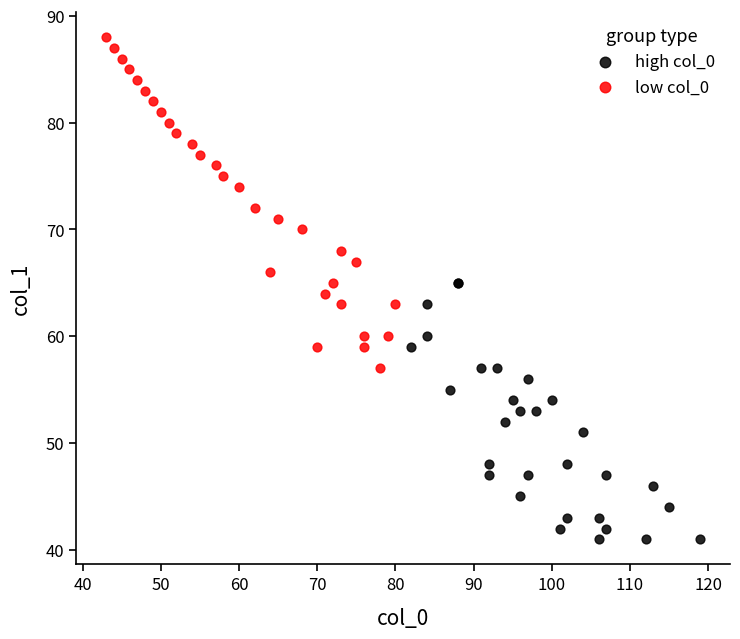

What are all the series names shown in the legend?

high col_0, low col_0